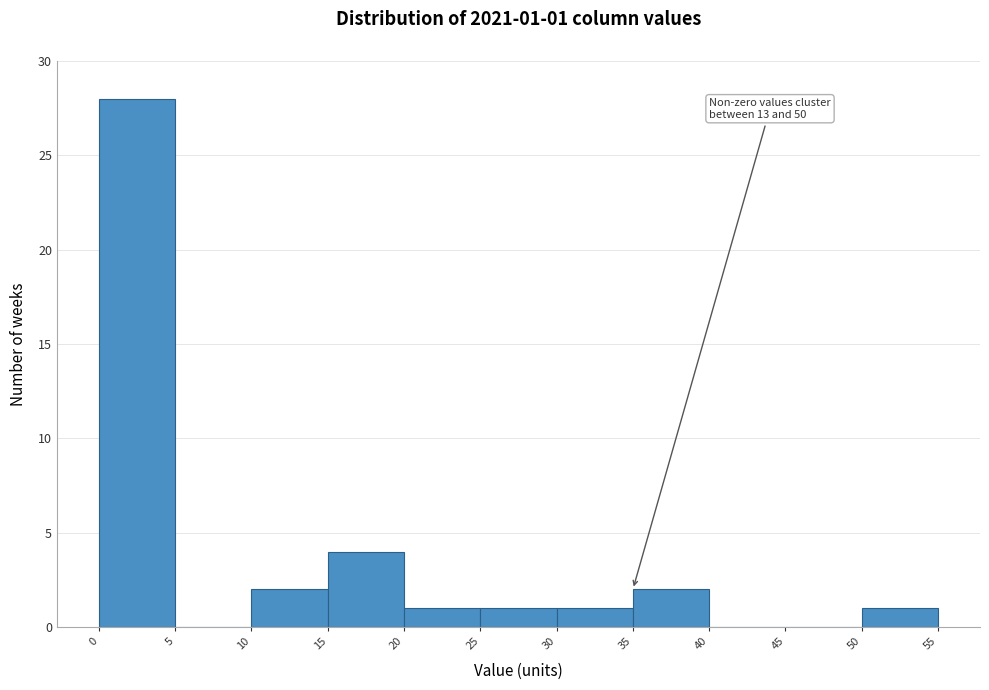

Over which range of the x-axis is the bar tallest?

0 to 5